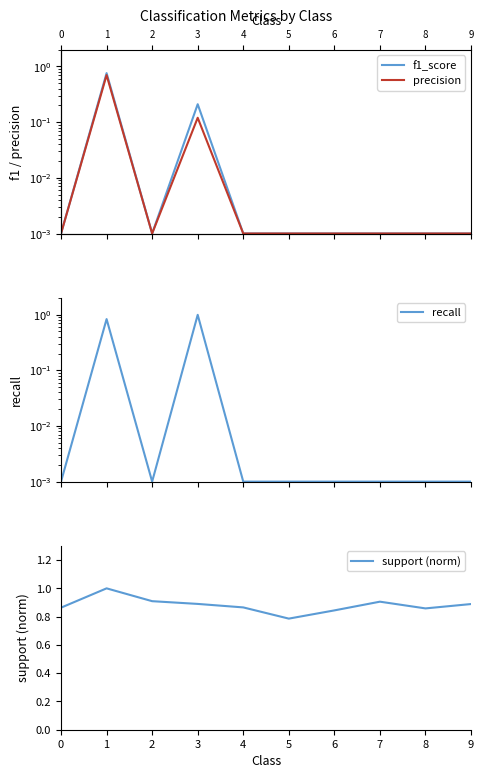

Rank the categories by recall value from highest to lowest.

3, 1, 0, 2, 4, 5, 6, 7, 8, 9